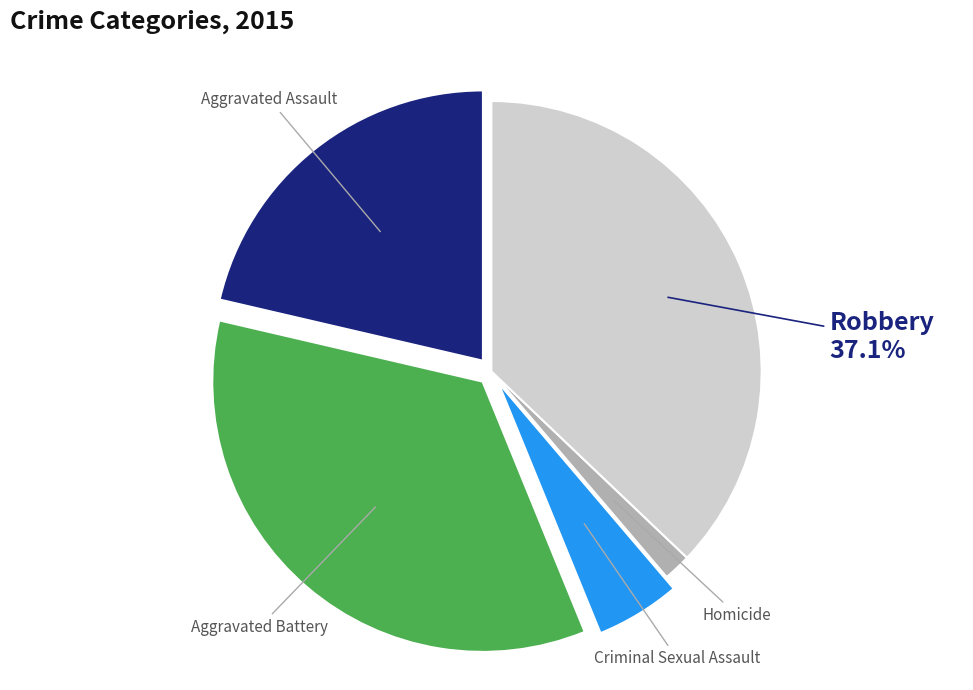

Combined, do Aggravated Assault and Robbery account for over 50%?

Yes